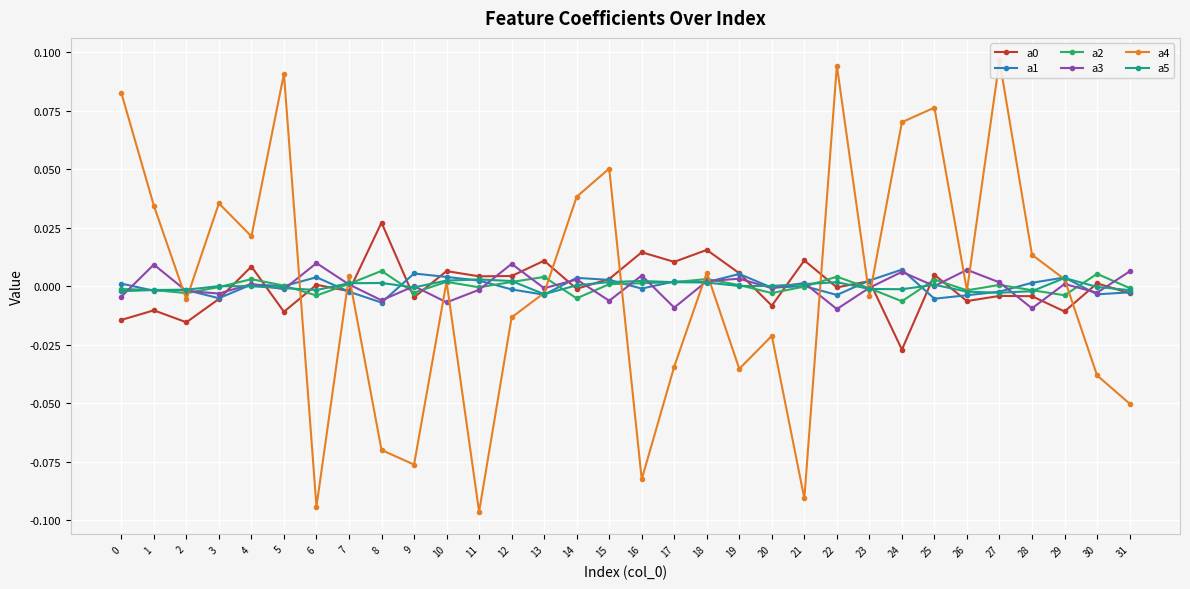

Is it true that a5 equals -0.0 at 24?

False